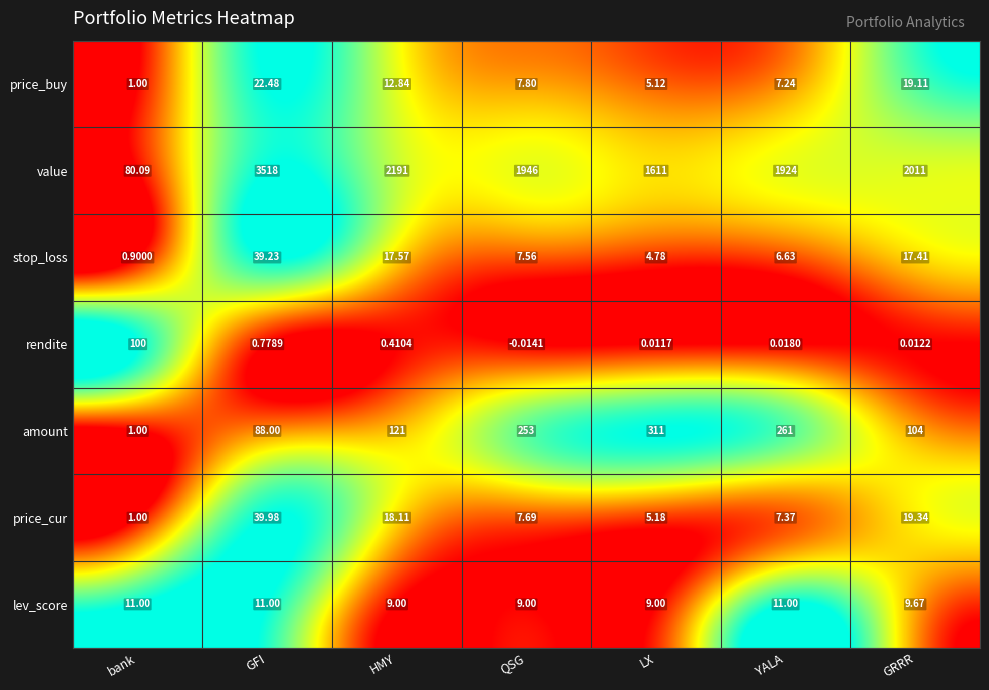

At LX, list the series in order from smallest to largest.

rendite, stop_loss, price_buy, price_cur, lev_score, amount, value